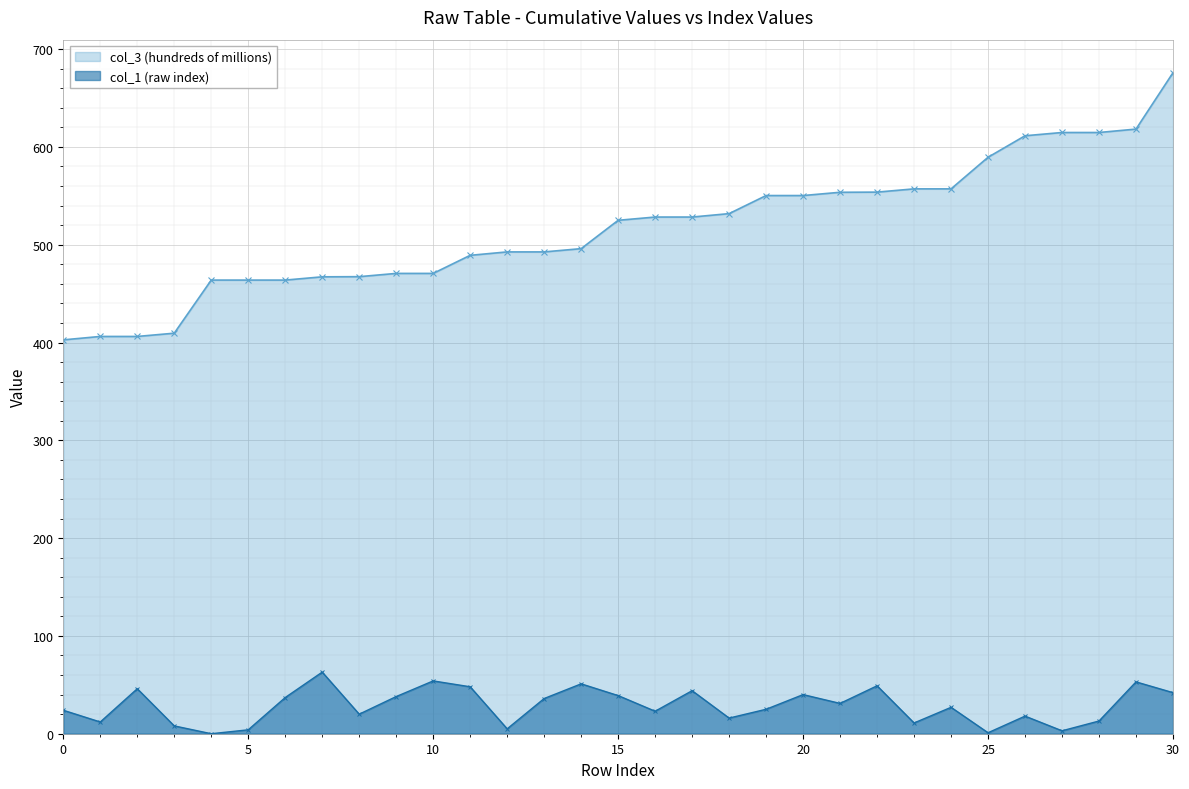

Is it true that col_1 (raw index) equals 89.8 at 7?

False